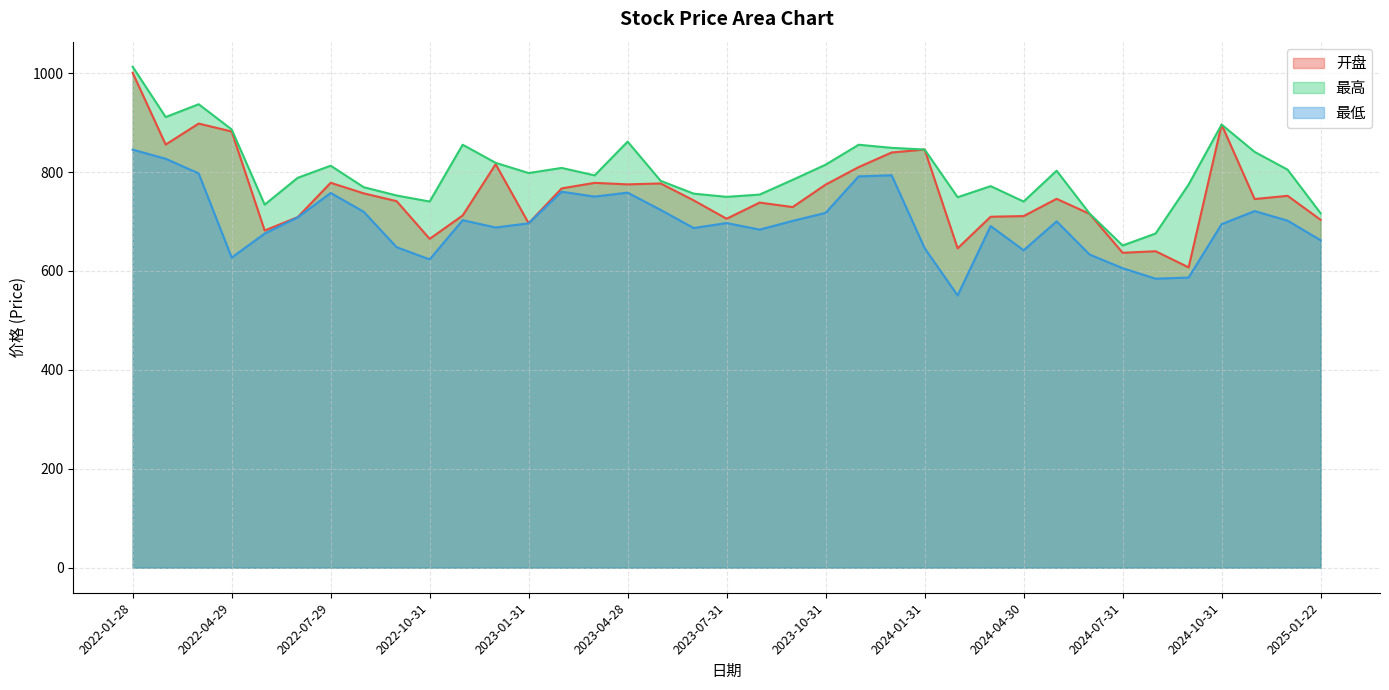

Which series has the largest total across all categories?

最高